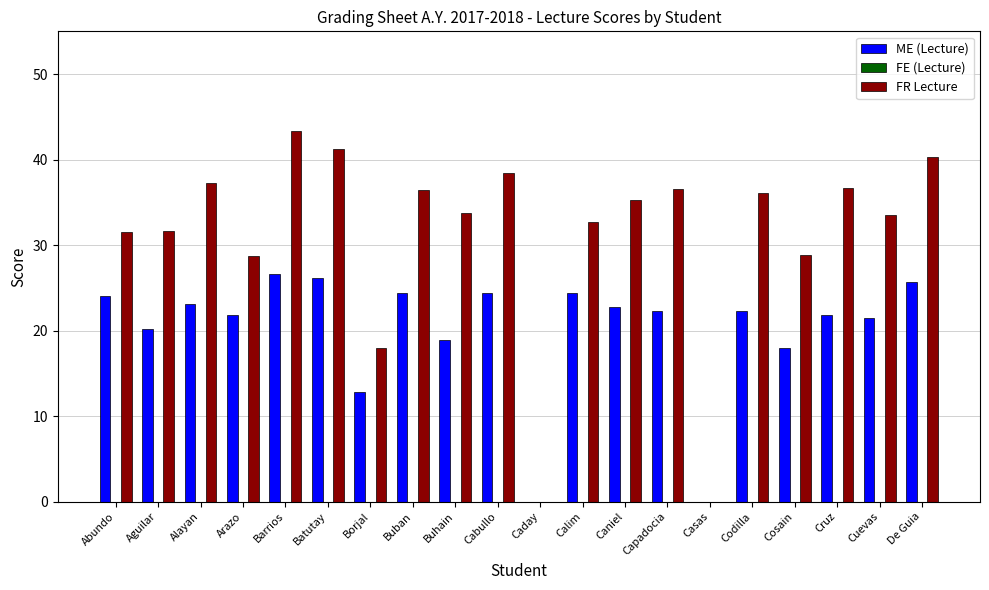

Between Borjal and Casas, which series saw the biggest shift?

FR Lecture